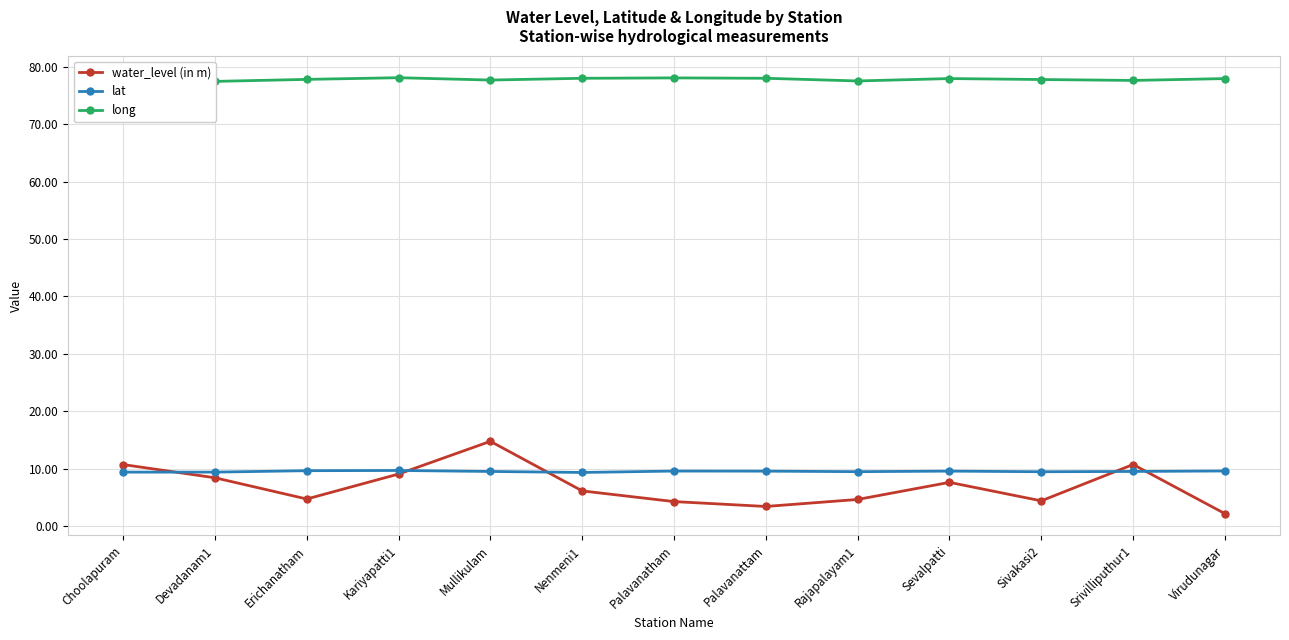

At how many categories does at least one series exceed 40?

13